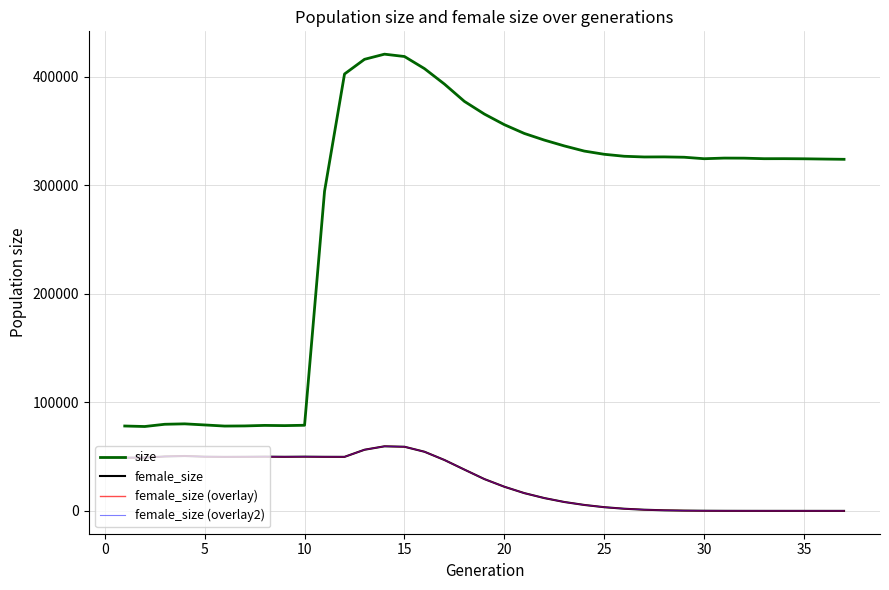

True or false: female_size (overlay) has more than 1 points higher than both neighbors.

True